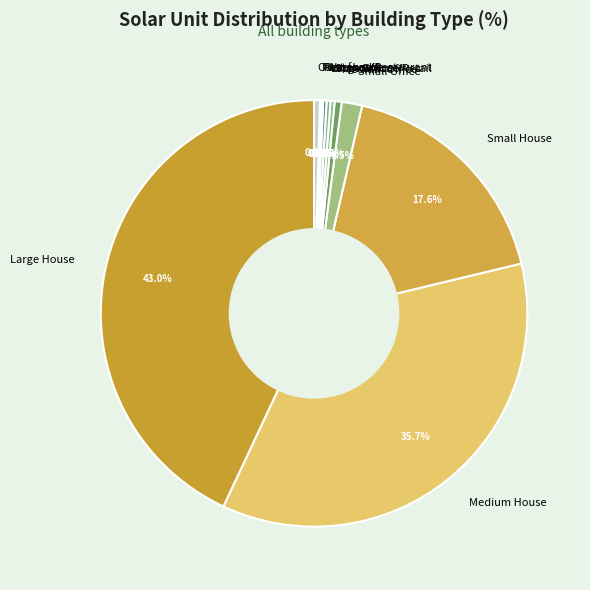

Which category has the biggest portion of the pie?

Large House